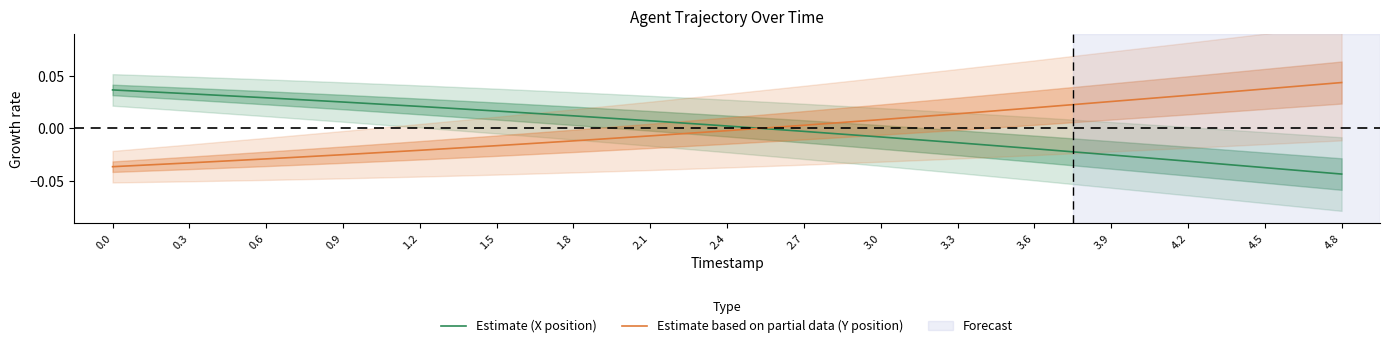

Which series ends up on top after the final intersection of Estimate based on partial data (Y position) and Estimate (X position)?

Estimate based on partial data (Y position)